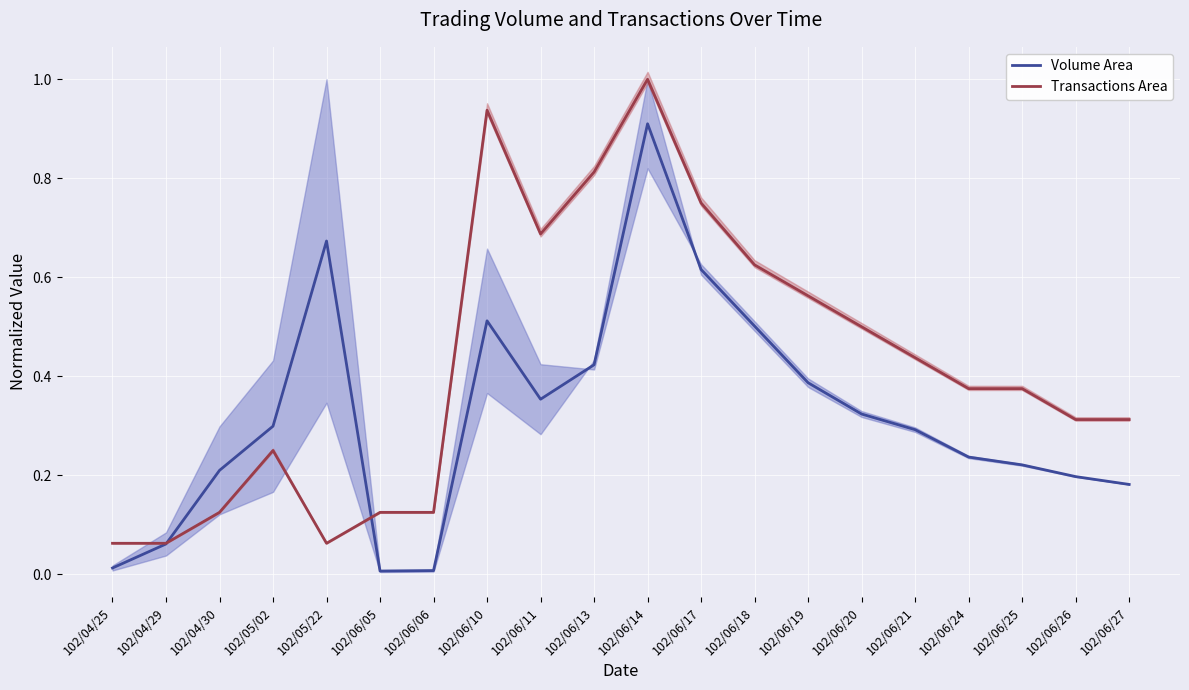

At which category is the sum across all series the highest?

102/06/14